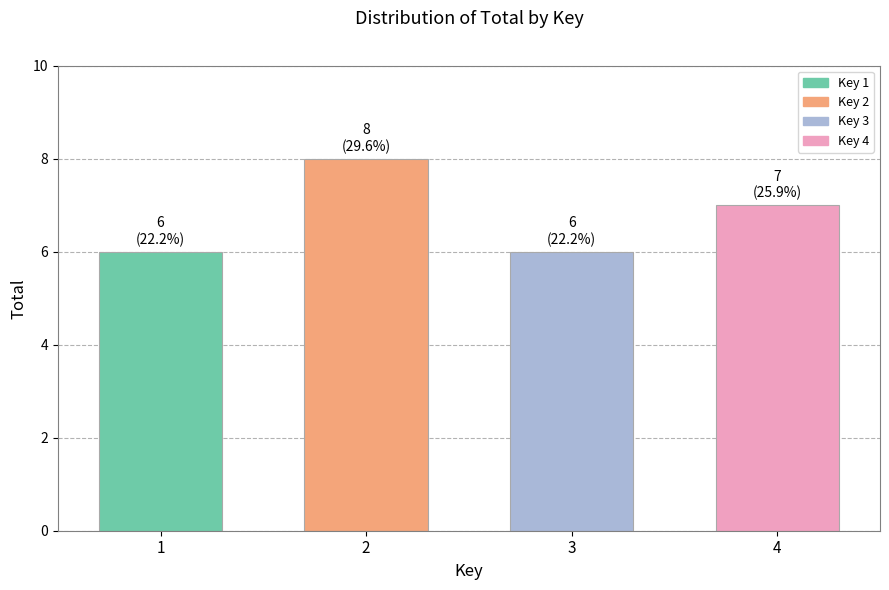

What is the value of the 4th bar from the left?

7